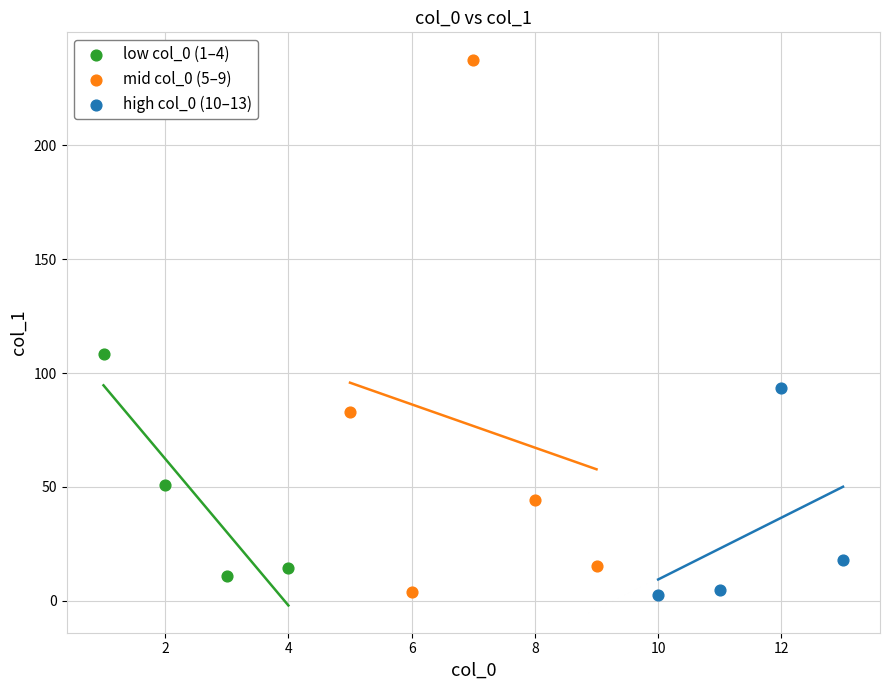

What are all the series names shown in the legend?

low col_0 (1–4), mid col_0 (5–9), high col_0 (10–13)